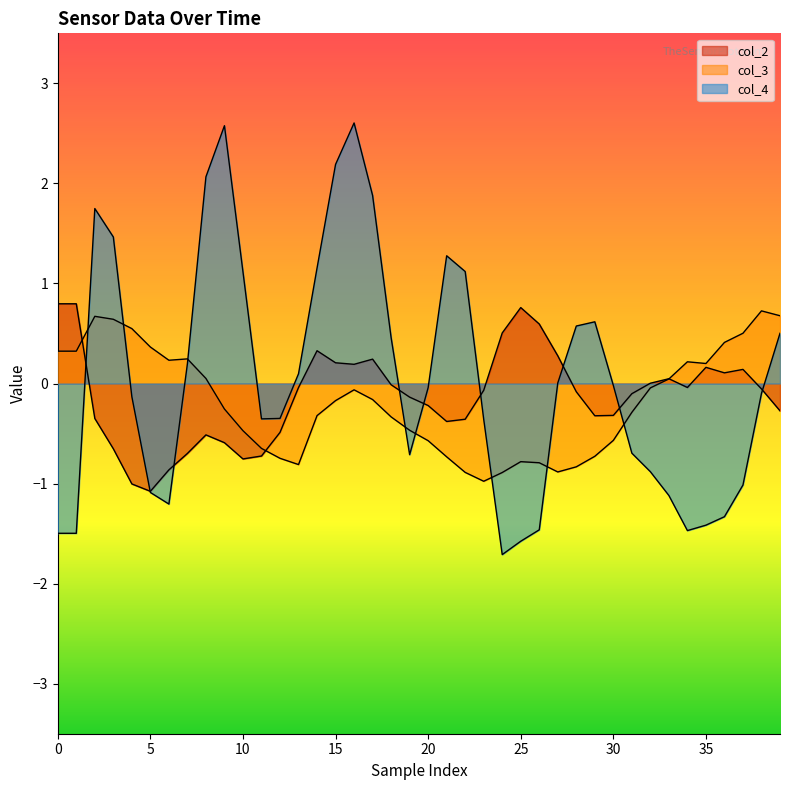

At which label is col_3 closest to 0?

32